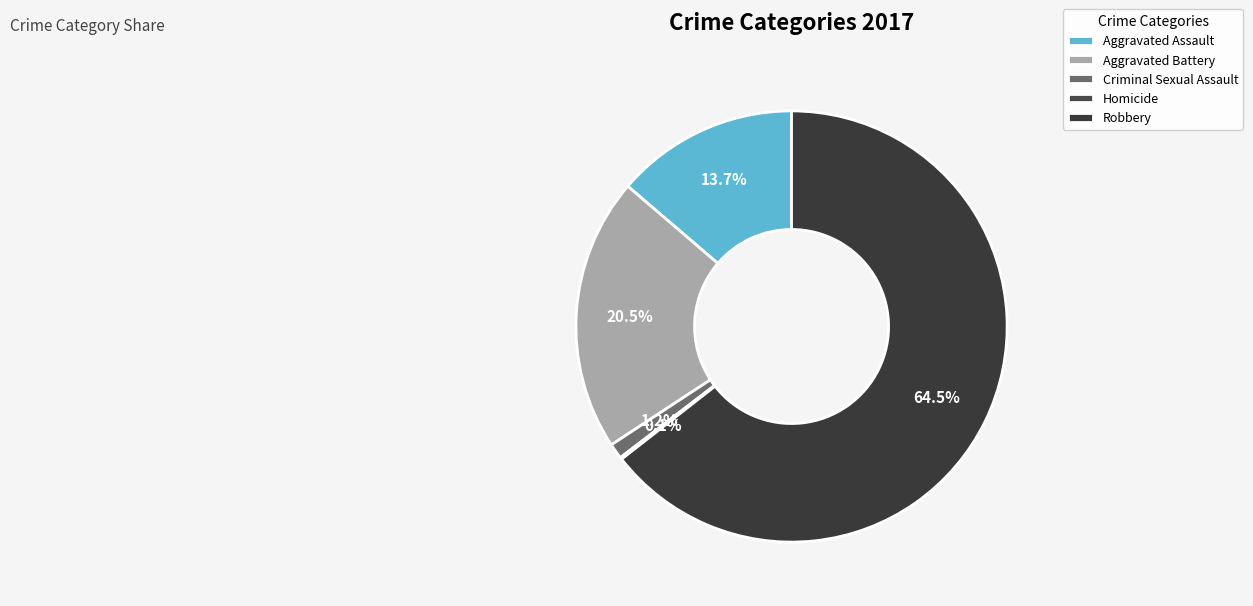

Is there any slice that represents more than half of the pie?

Yes